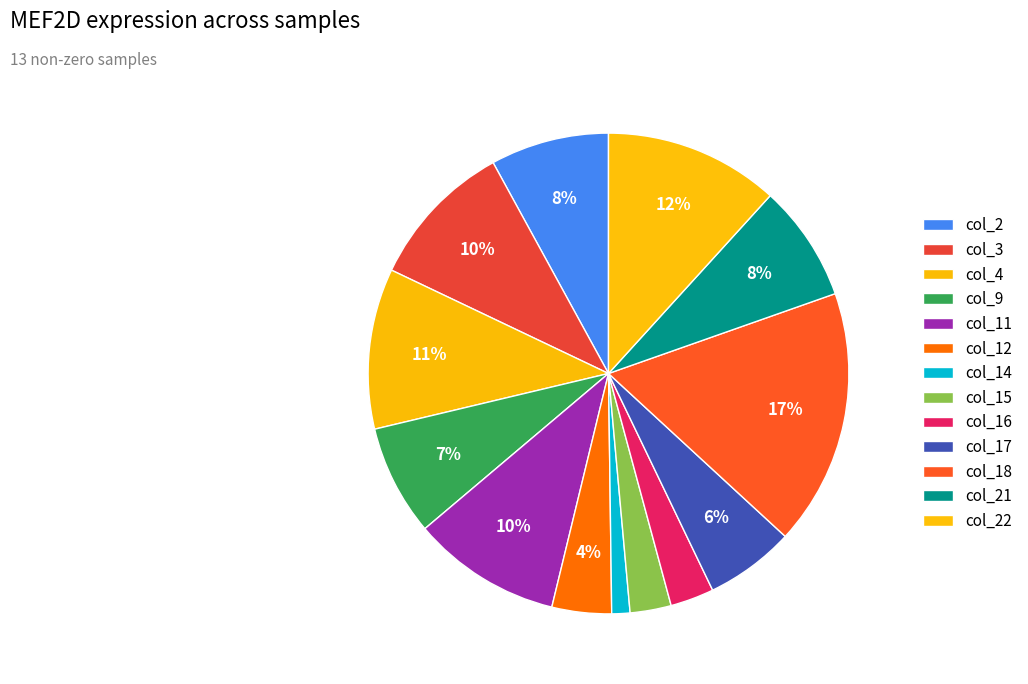

Count the number of slices in the pie.

13